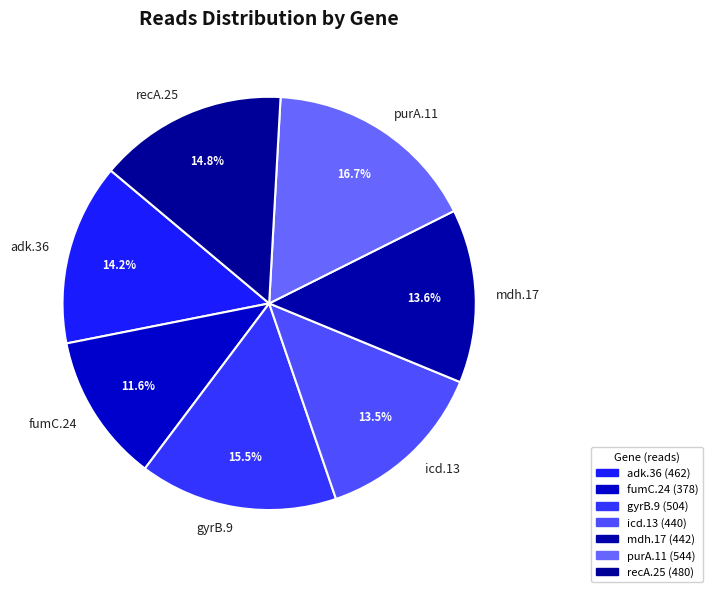

Which slice is the largest?

purA.11